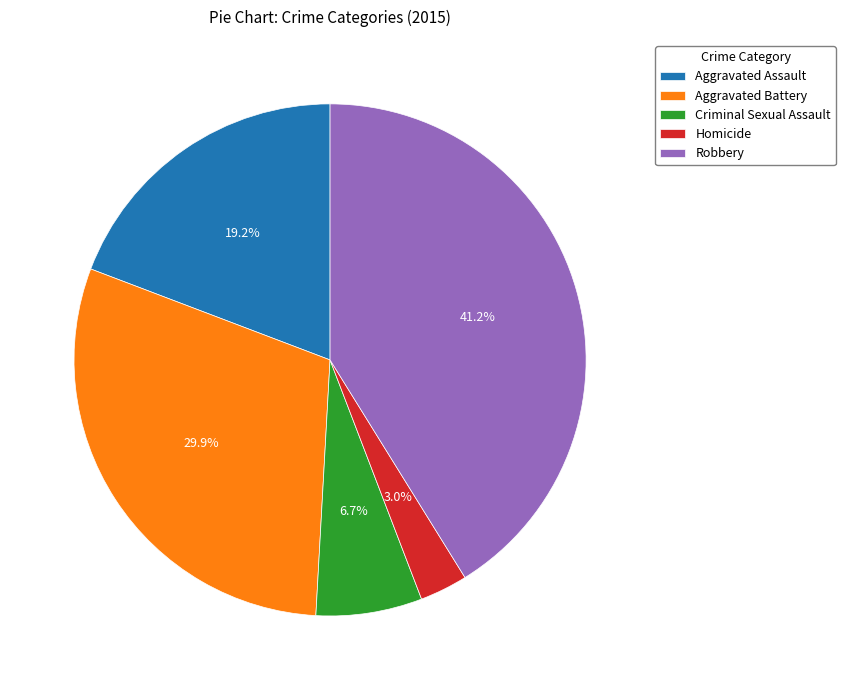

To the nearest percent, what percentage of the pie is Homicide?

3%